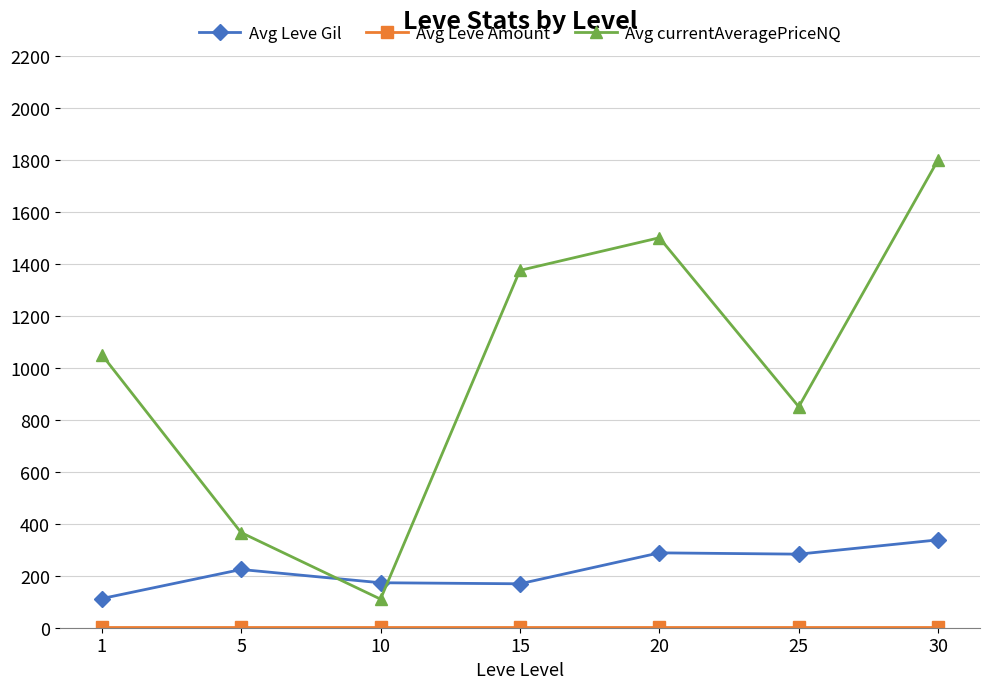

How many lines are shown in the chart?

3